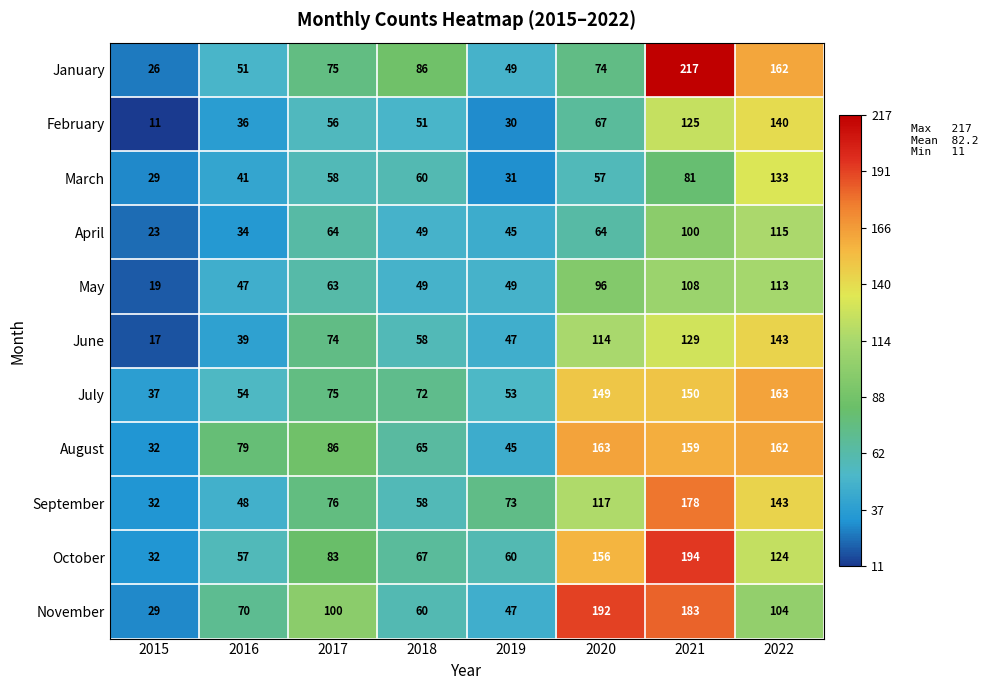

What is the difference between the maximum and minimum values in the June series?

126